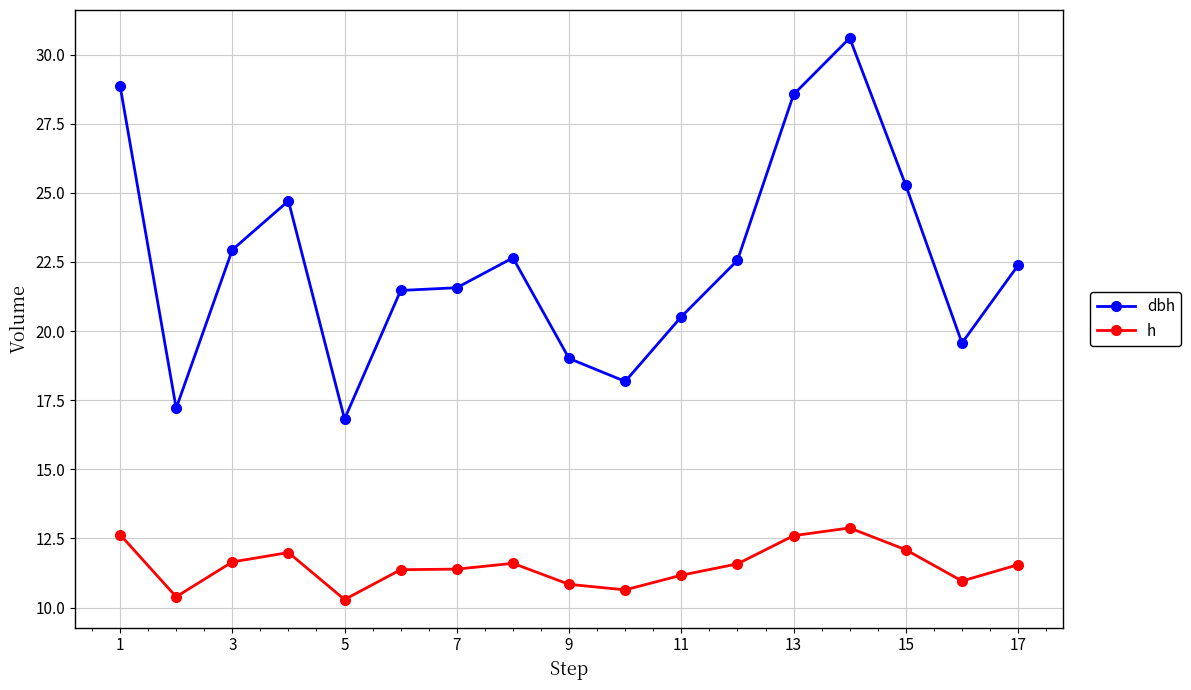

Which series has the largest total across all categories?

dbh